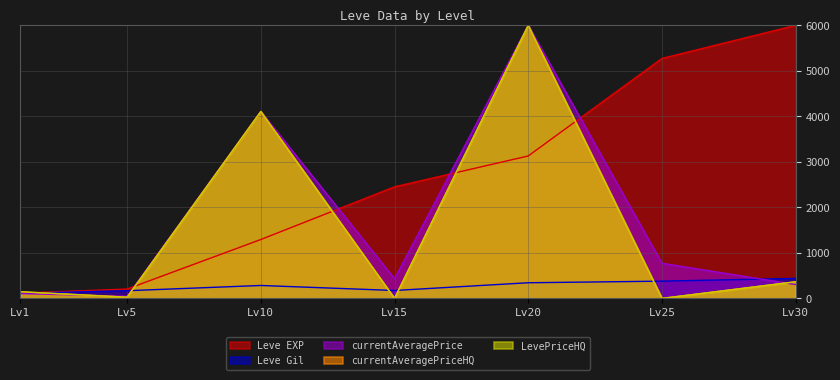

True or false: currentAveragePriceHQ and LevePriceHQ cross at least once.

False